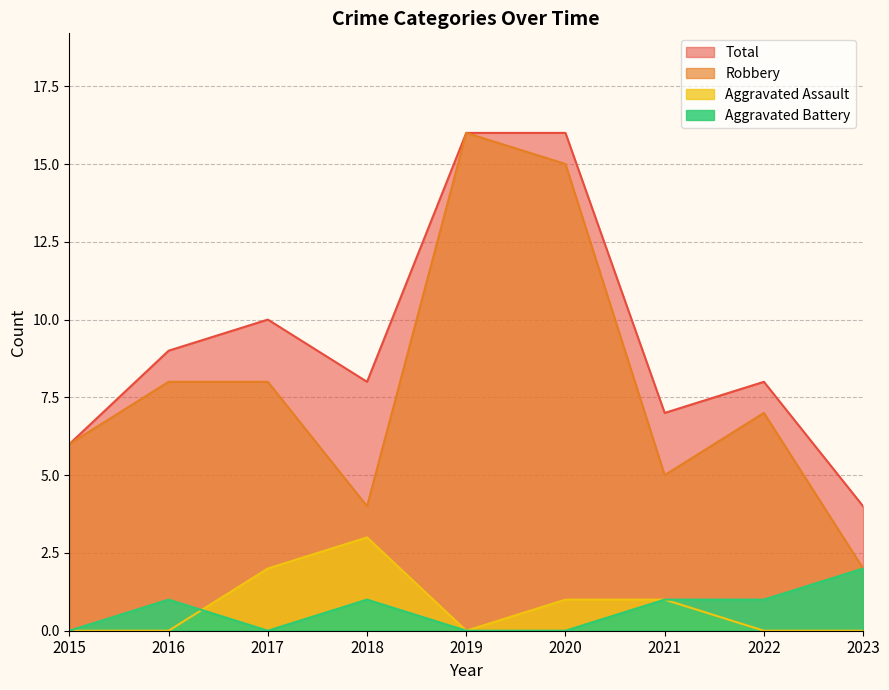

True or false: Aggravated Battery has a value of 1 at 2020.

False